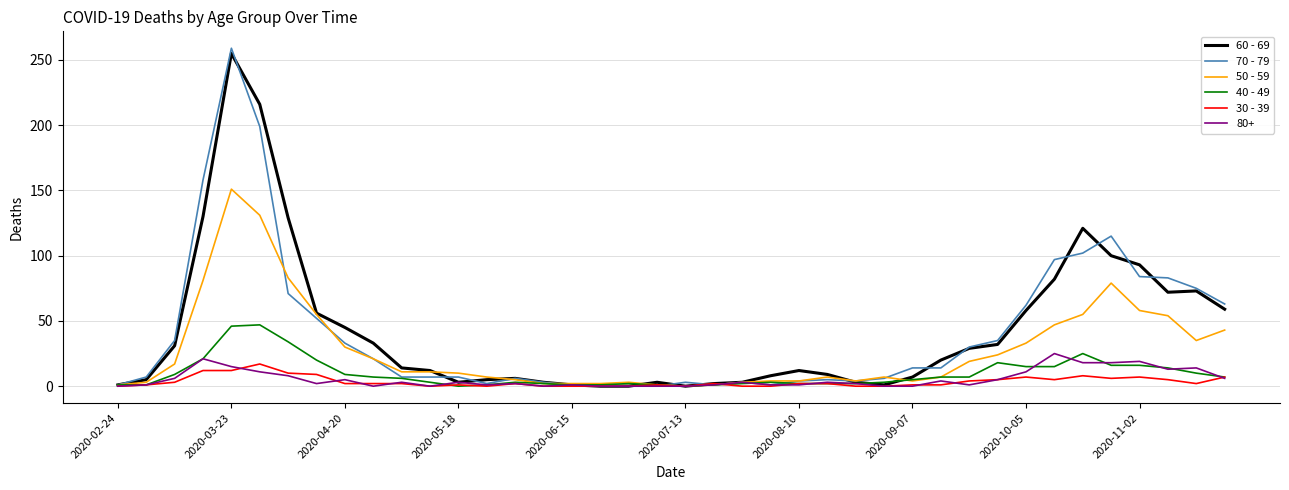

What is the greatest value displayed?

259